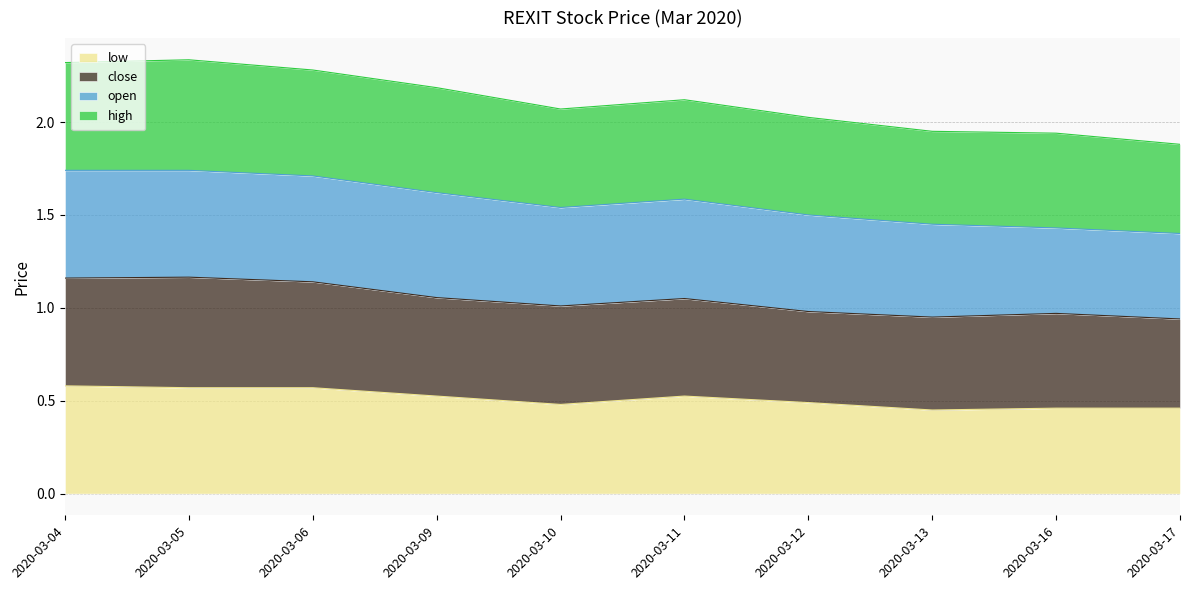

True or false: high and low intersect in this chart.

False